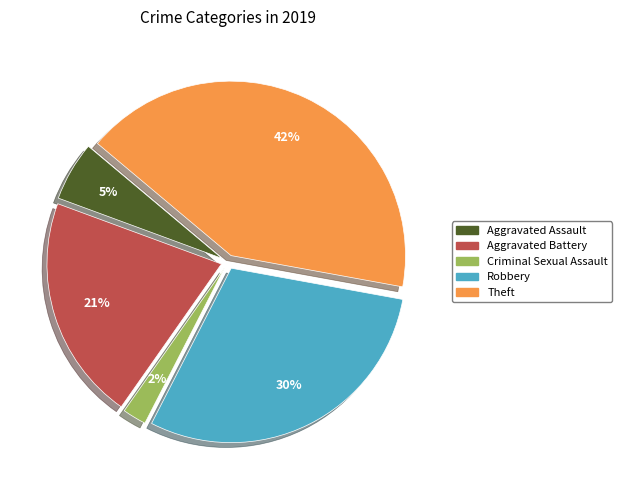

Does Criminal Sexual Assault account for over 50% of the chart?

No